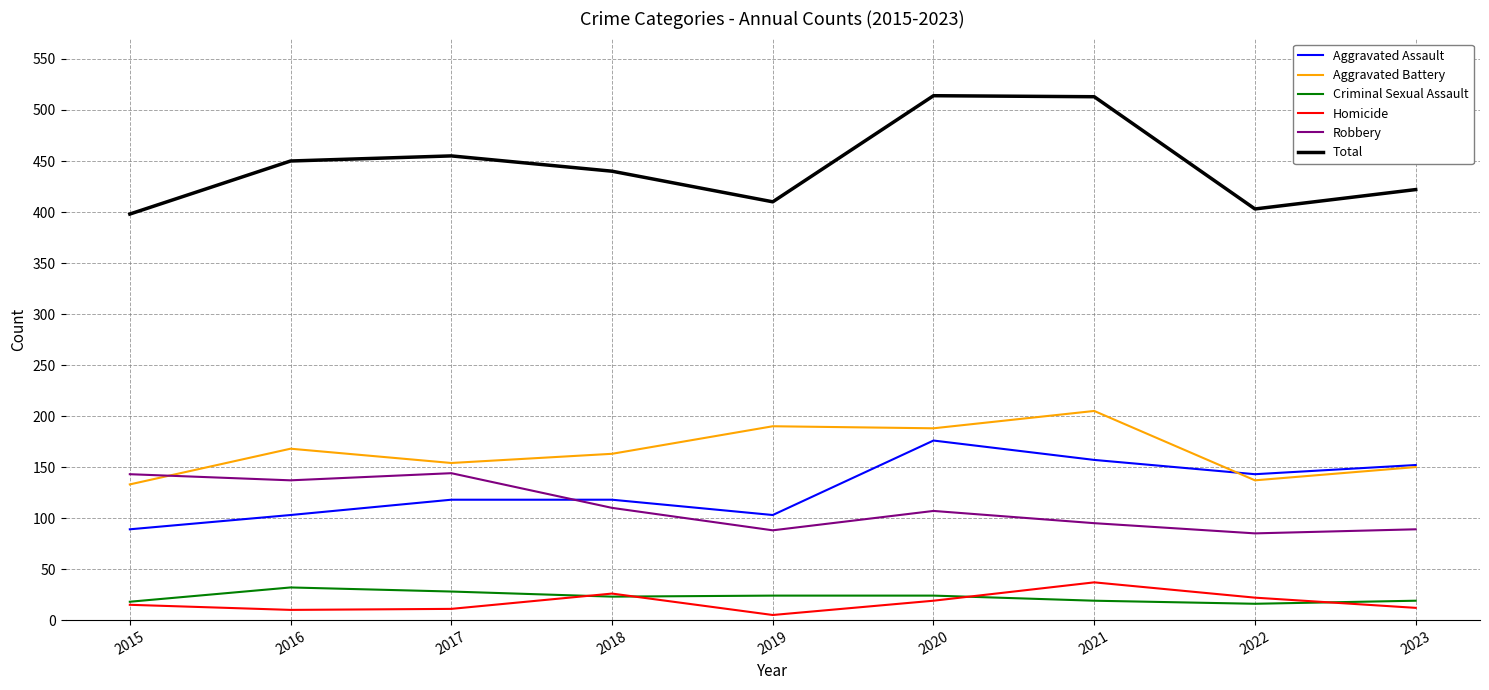

The Homicide series shows 15 at 2015. True or false?

True